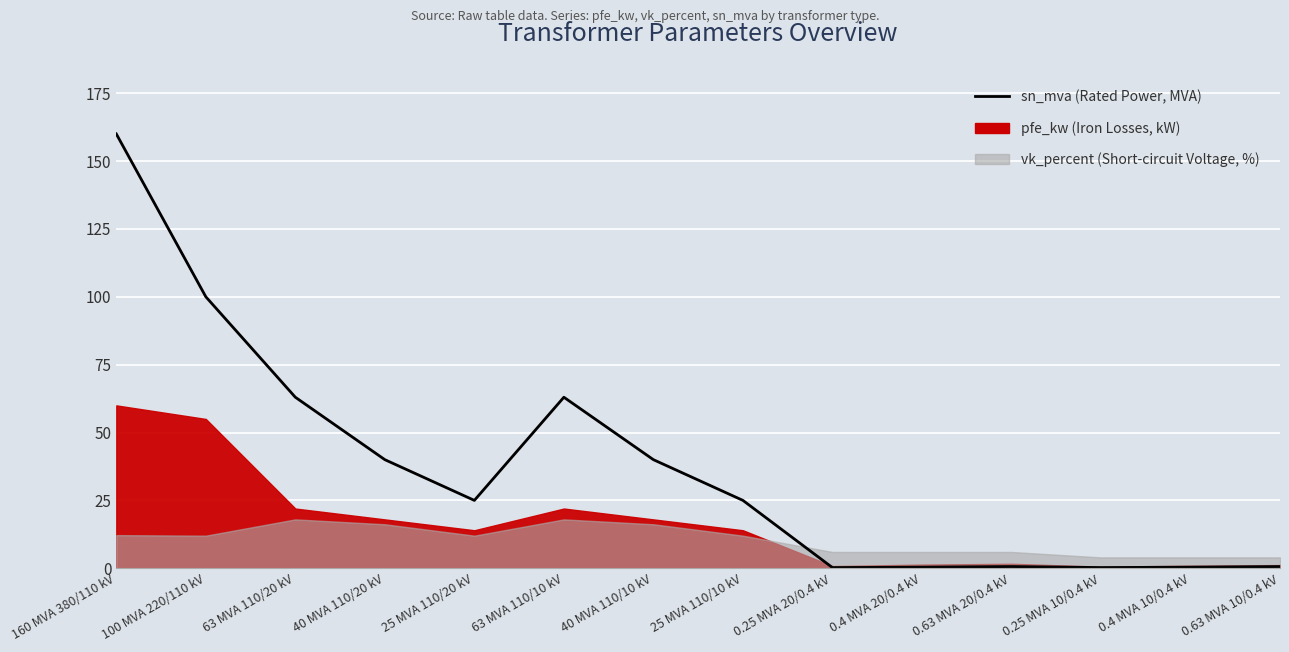

What is the sum of all values?

518.6